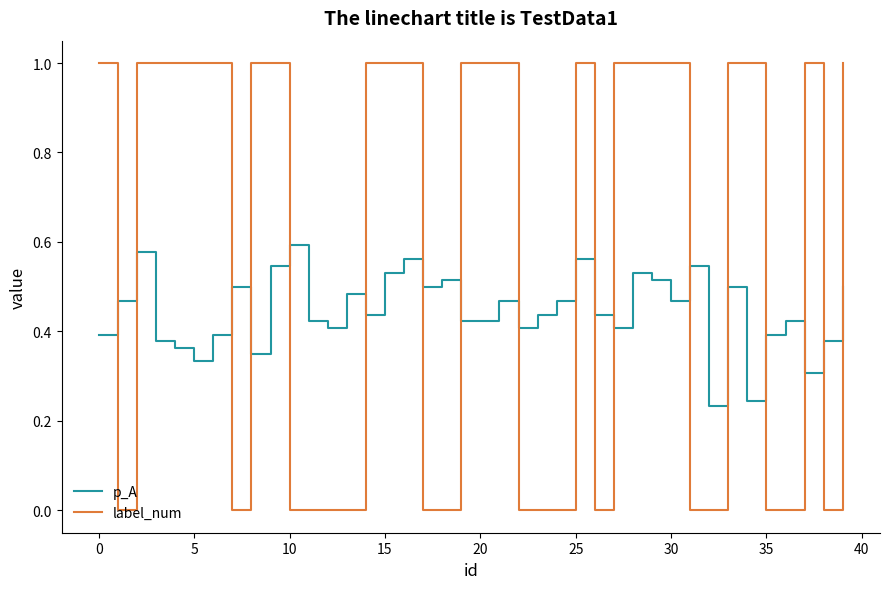

True or false: p_A and label_num intersect in this chart.

True